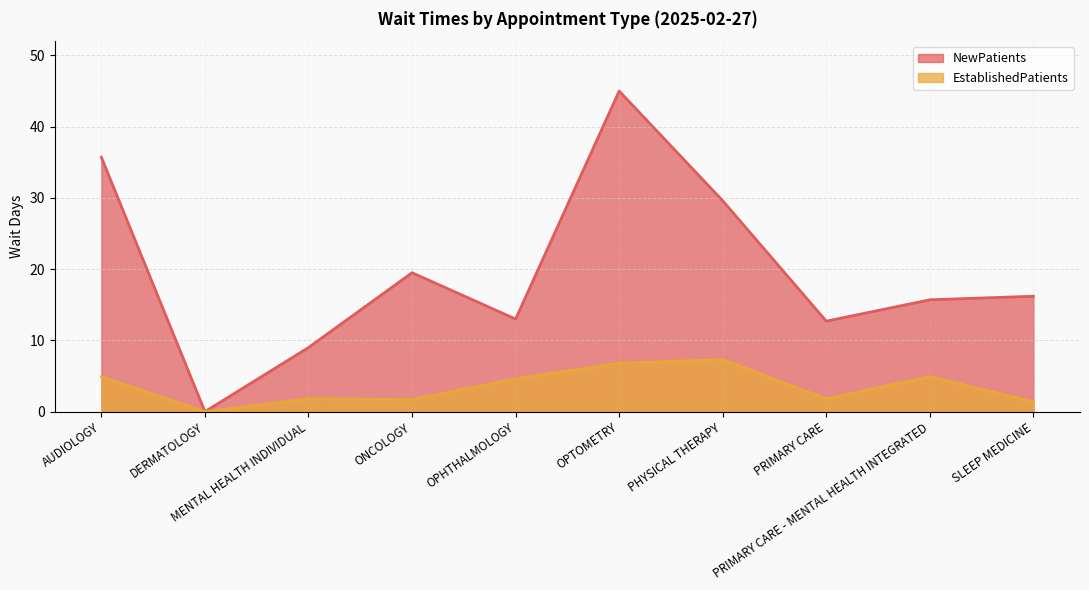

Is the value of NewPatients at PRIMARY CARE - MENTAL HEALTH INTEGRATED greater than the value of EstablishedPatients at OPHTHALMOLOGY?

Yes